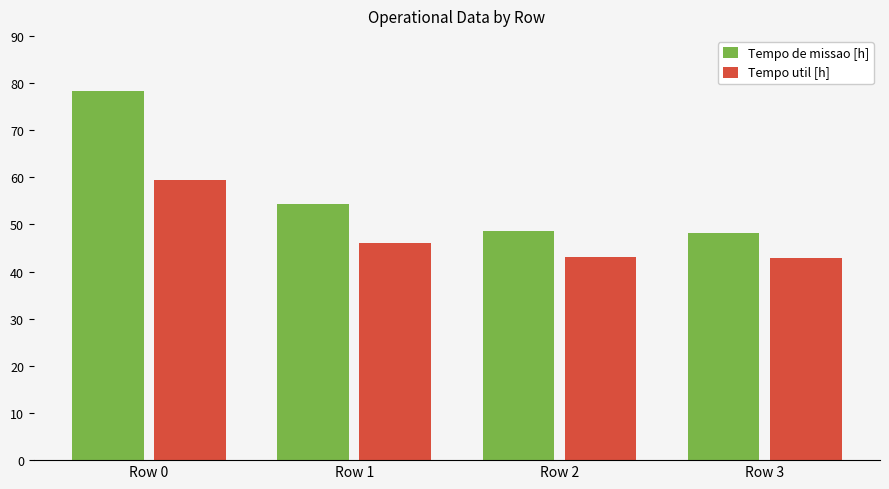

Which series changed the most between Row 0 and Row 2?

Tempo de missao [h]